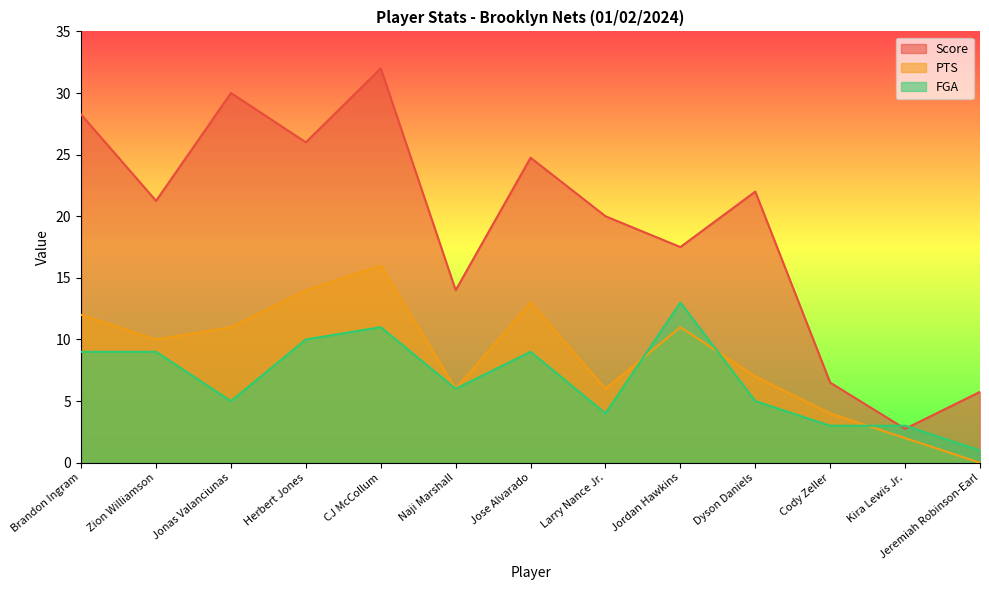

How many categories are shown in the chart?

13